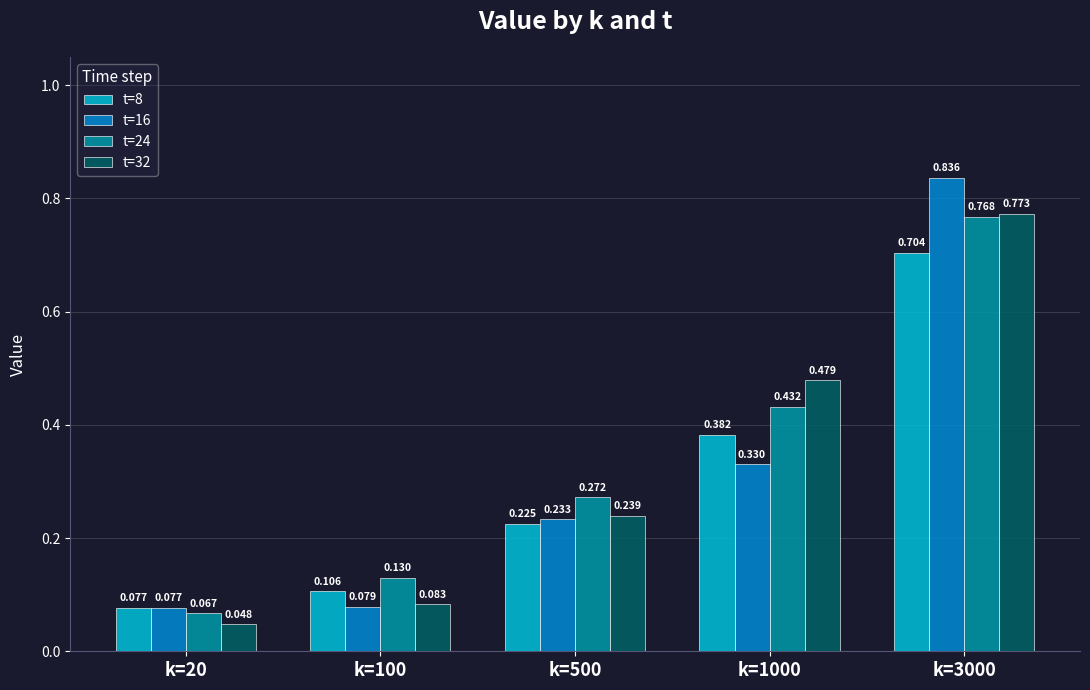

Is the value of t=16 at k=3000 greater than the value of t=24 at k=100?

Yes